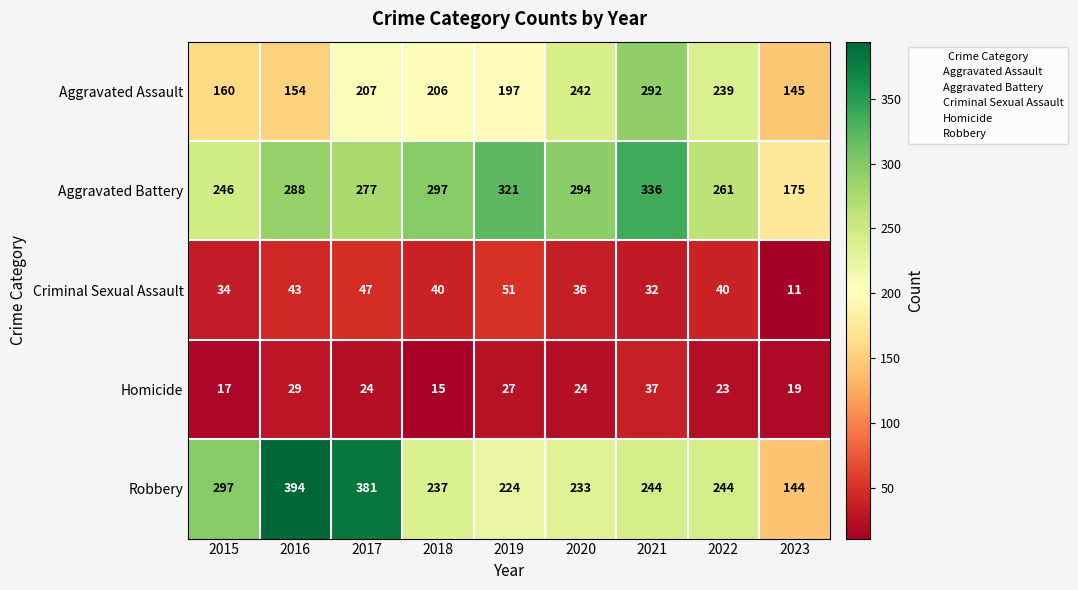

What is the approximate value of Aggravated Battery at 2022, to the nearest 50?

250